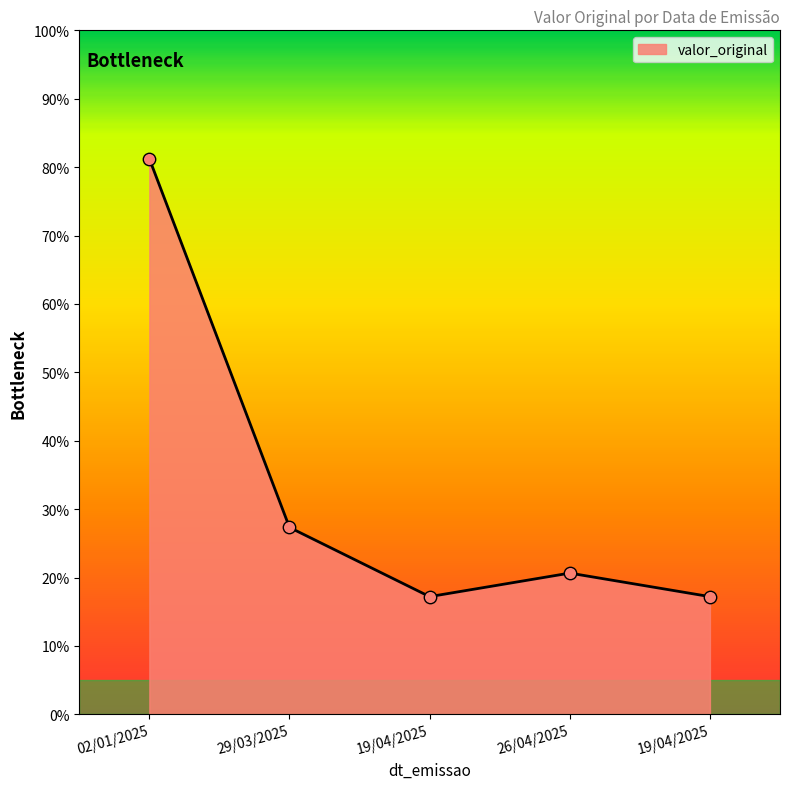

What is the change in value from 02/01/2025 to 26/04/2025?

-393.8